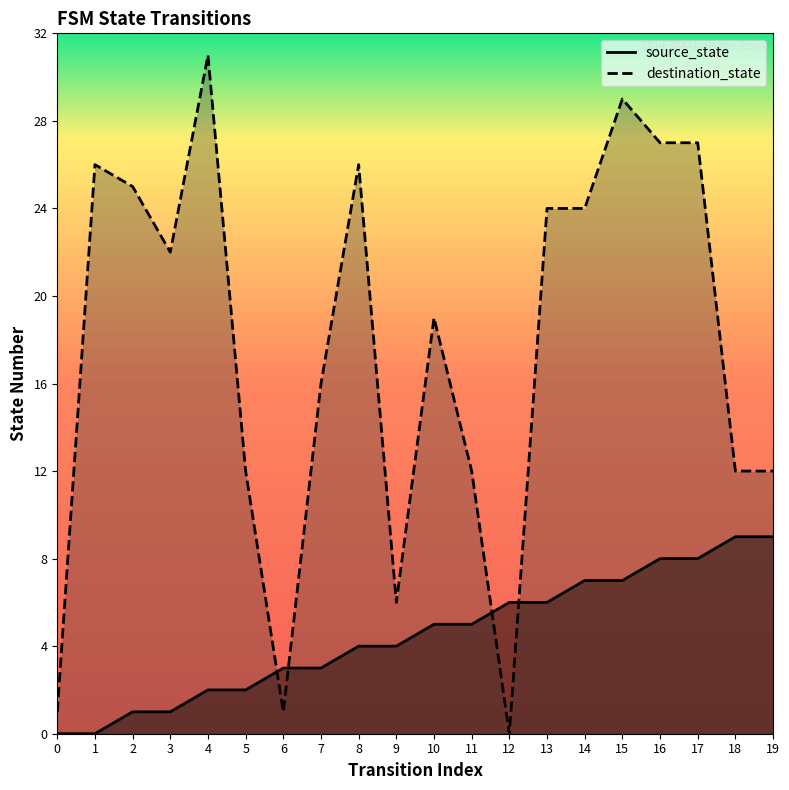

What is the spread (max minus min) of values at 1?

26